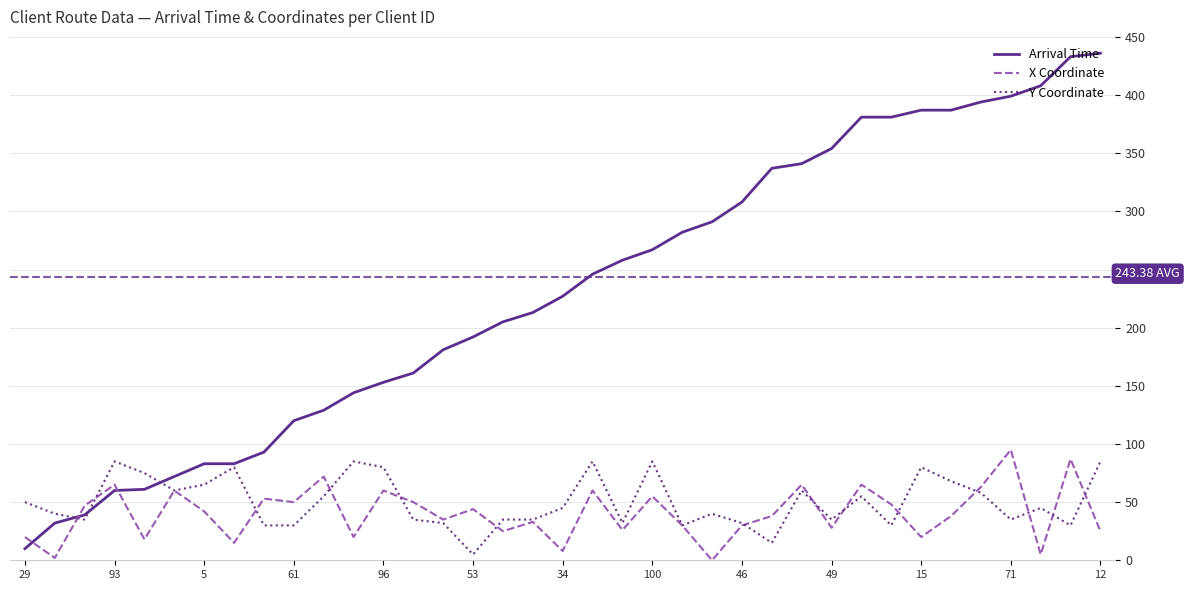

True or false: Arrival Time and X Coordinate intersect in this chart.

True